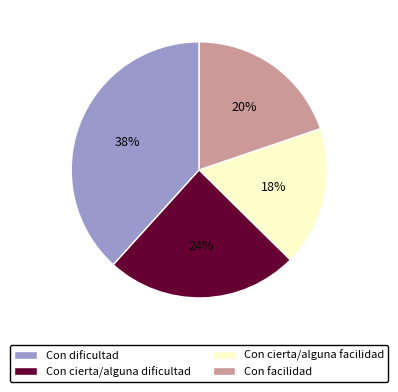

The Con facilidad slice represents 20% of the pie. True or false?

True